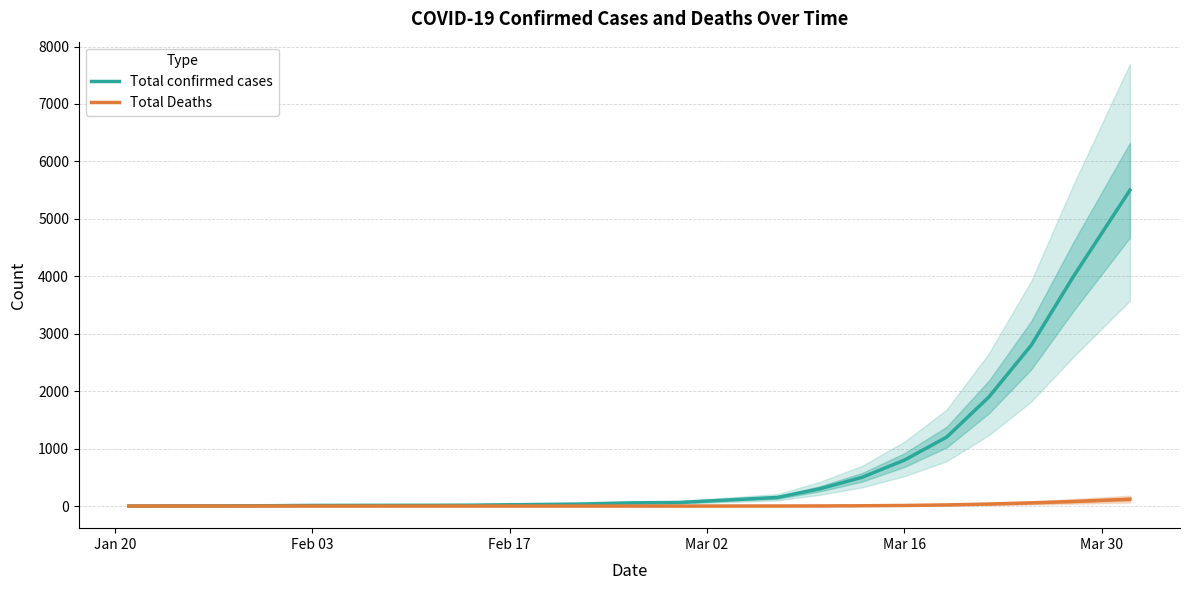

What is the difference between the second highest and second lowest values in the Total confirmed cases series?

3998